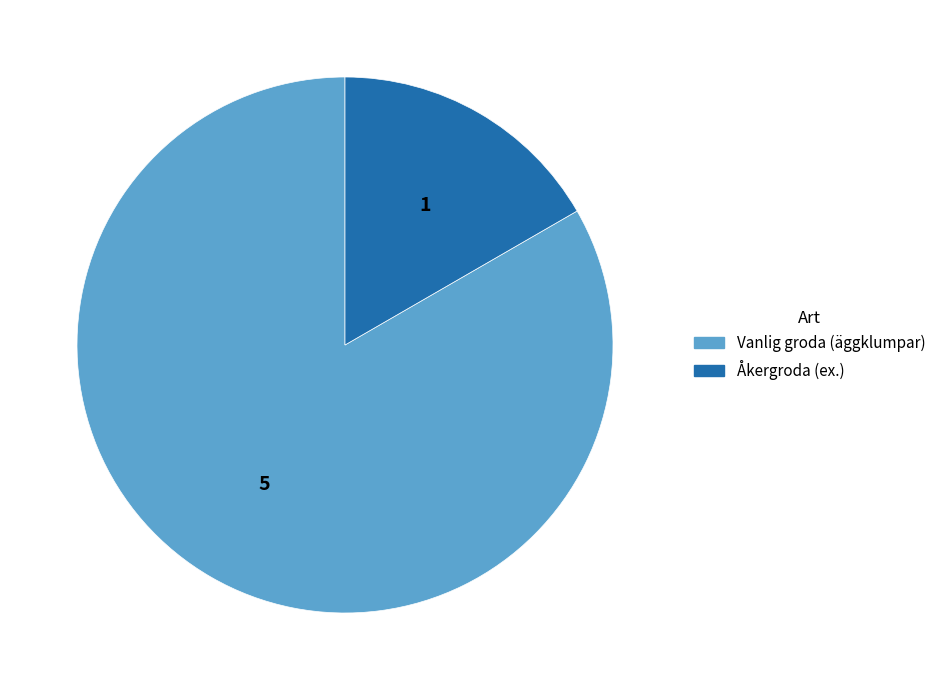

Which category has the smallest portion of the pie?

Åkergroda (ex.)